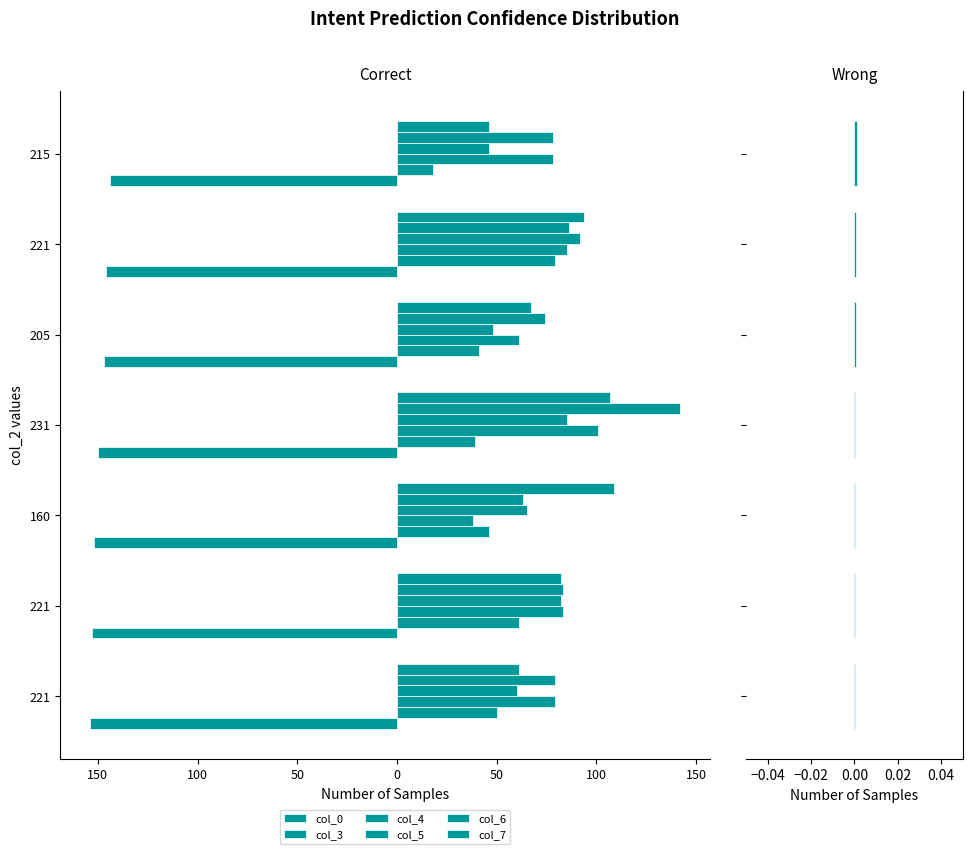

Rank the series by their maximum value, from lowest to highest.

col_6, col_5, col_7, col_4, col_3, col_0